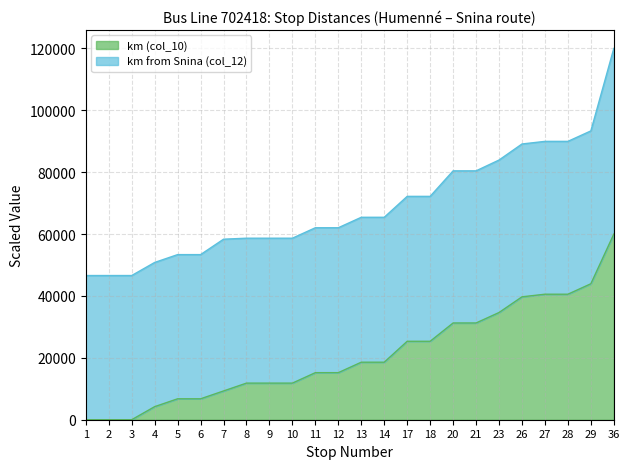

Which has a higher value, 13 or 7?

13